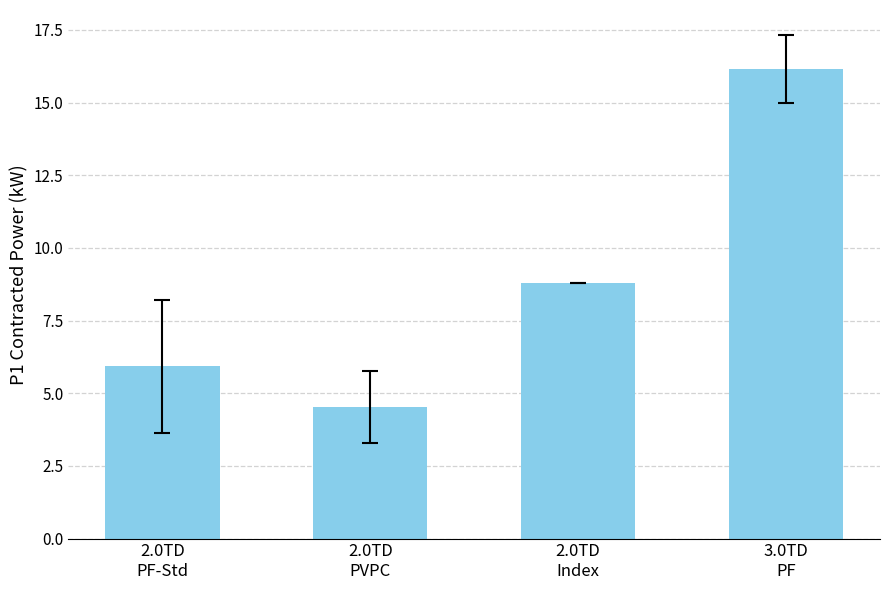

True or false: the data shows 8.8 at 2.0TD
Index.

True